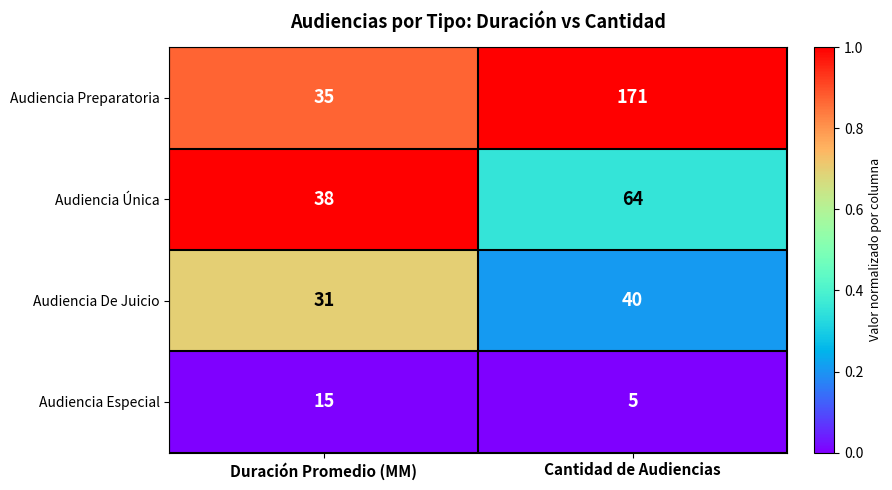

Reading right to left, what are all the values shown in this chart?

Audiencia Preparatoria: Cantidad de Audiencias=171	Duración Promedio (MM)=35
Audiencia Única: Cantidad de Audiencias=64	Duración Promedio (MM)=38
Audiencia De Juicio: Cantidad de Audiencias=40	Duración Promedio (MM)=31
Audiencia Especial: Cantidad de Audiencias=5	Duración Promedio (MM)=15